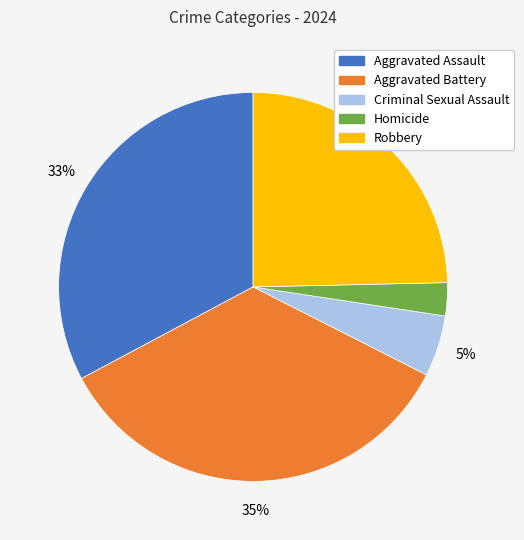

What is the largest slice in the pie chart?

Aggravated Battery